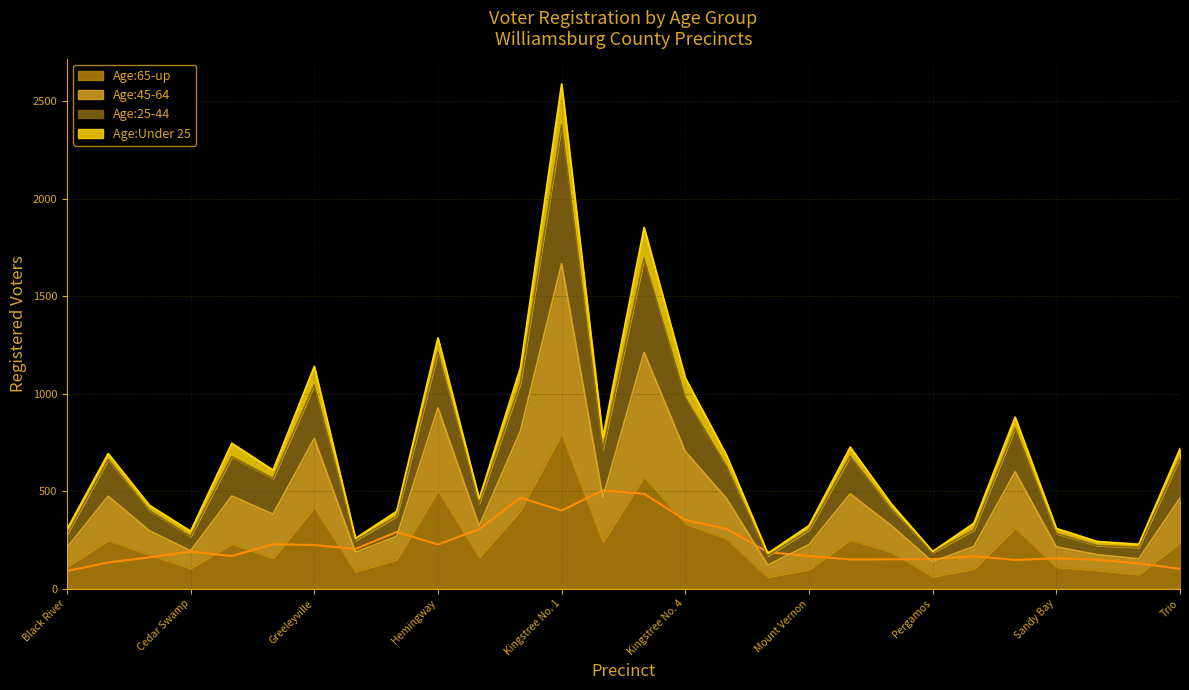

Which category has the highest value in the Age:65-up series?

Kingstree No. 1